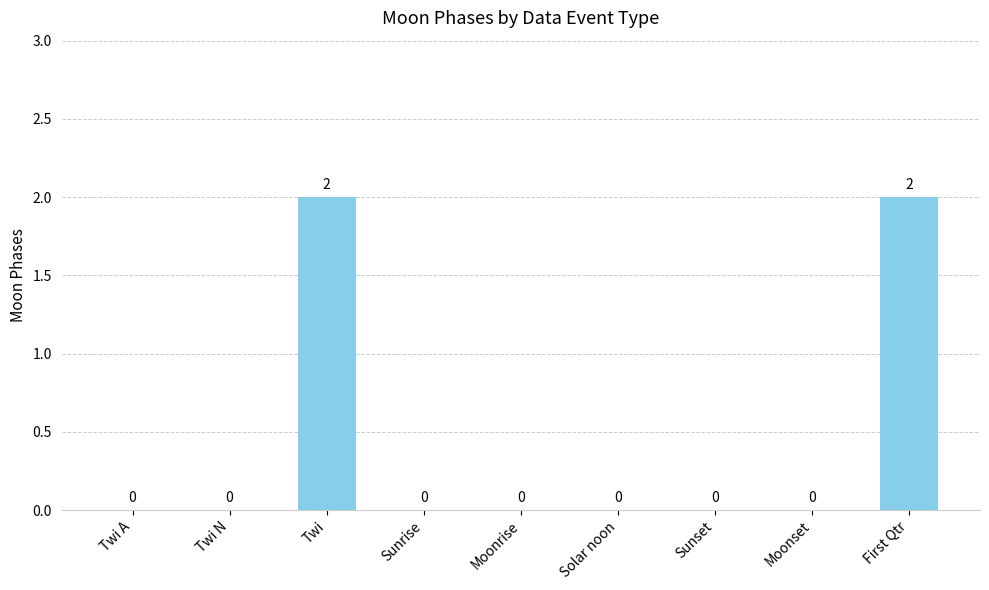

The chart shows a value of 1 at Twi N. True or false?

False